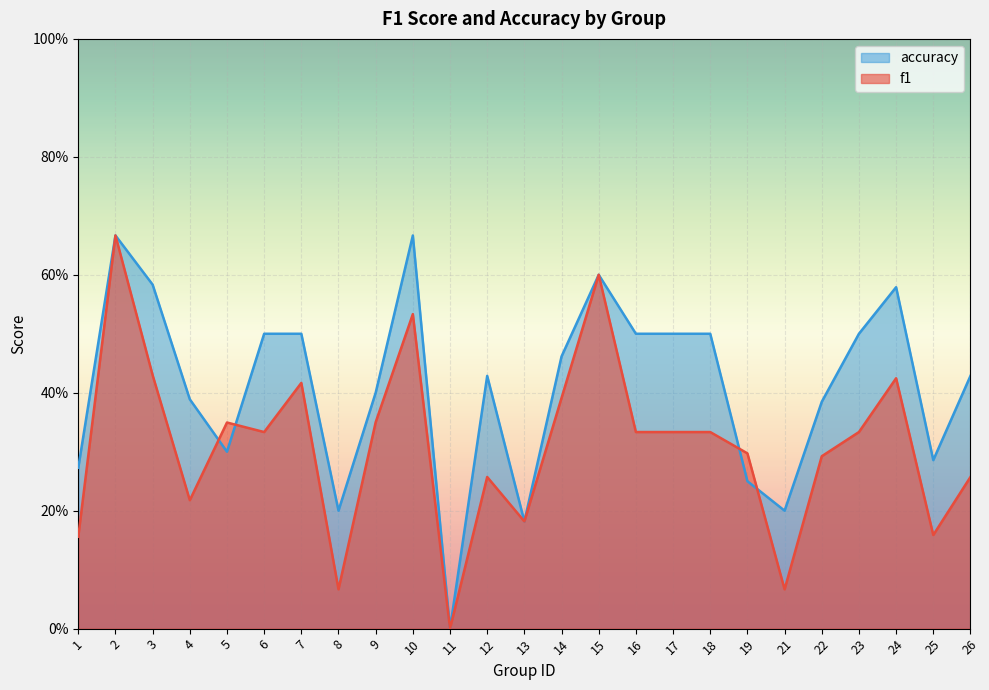

How many values in the f1 series exceed 0?

24